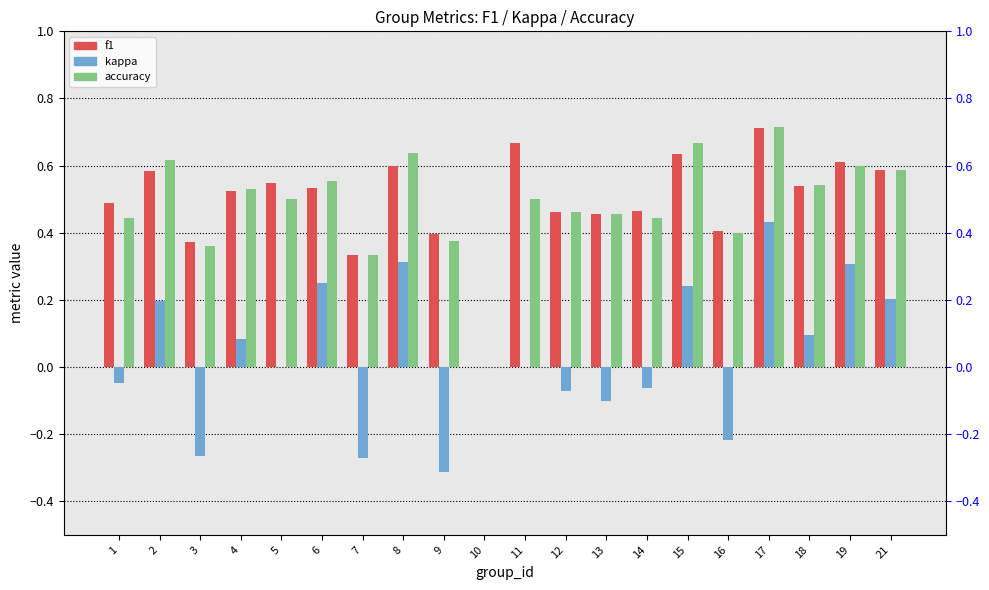

Reading left to right, transcribe all the data shown in this chart.

f1: 0.5	0.6	0.4	0.5	0.5	0.5	0.3	0.6	0.4	0.0	0.7	0.5	0.5	0.5	0.6	0.4	0.7	0.5	0.6	0.6
kappa: -0.0	0.2	-0.3	0.1	0.0	0.3	-0.3	0.3	-0.3	0.0	0.0	-0.1	-0.1	-0.1	0.2	-0.2	0.4	0.1	0.3	0.2
accuracy: 0.4	0.6	0.4	0.5	0.5	0.6	0.3	0.6	0.4	0.0	0.5	0.5	0.5	0.4	0.7	0.4	0.7	0.5	0.6	0.6